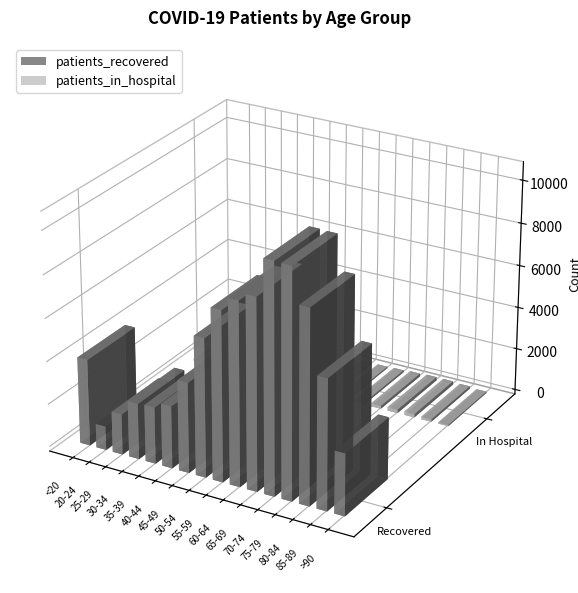

What is the label of the 6th bar from the left?

40-44